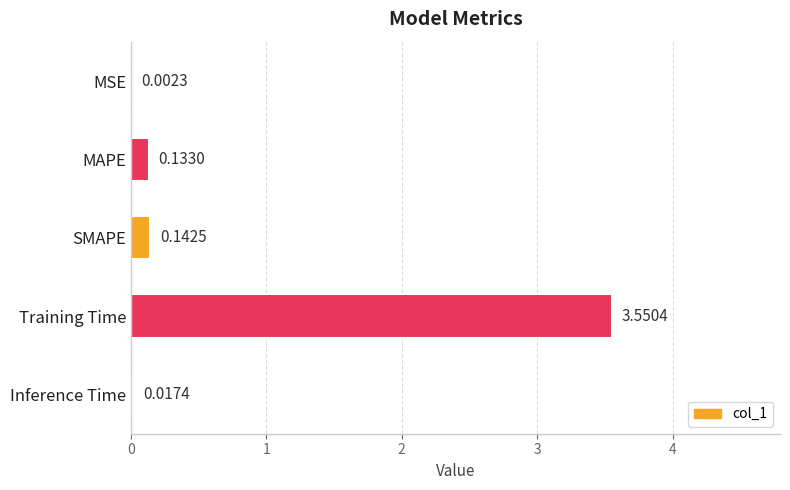

Which category has the highest value across all series?

Training Time